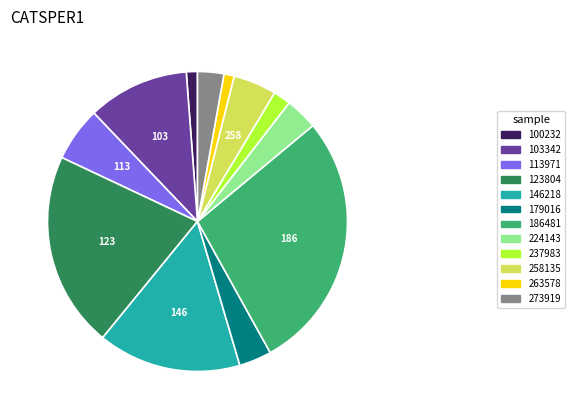

True or false: 186481 accounts for 28% of the total.

True